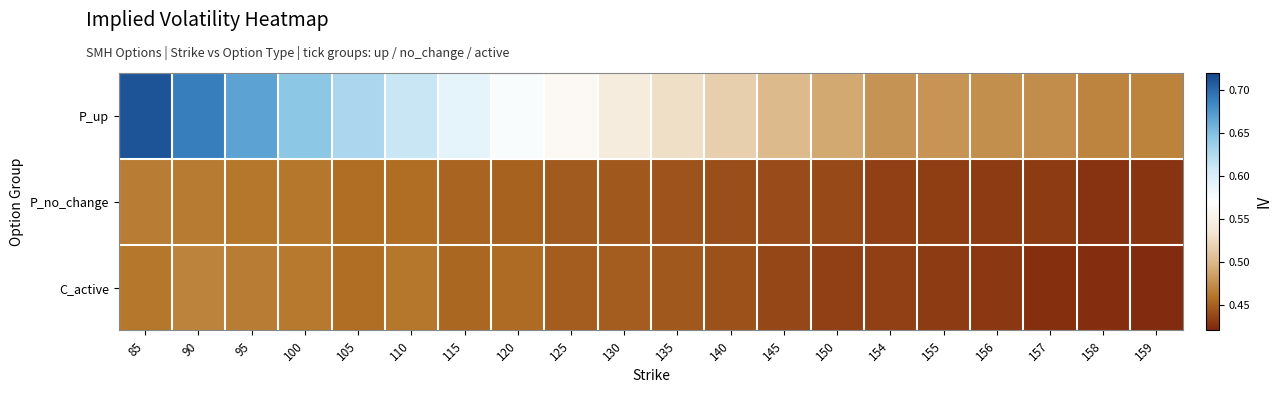

Reading left to right, extract all data points from this chart.

P_up: 85=0.7	90=0.7	95=0.7	100=0.6	105=0.6	110=0.6	115=0.6	120=0.6	125=0.6	130=0.5	135=0.5	140=0.5	145=0.5	150=0.5	154=0.5	155=0.5	156=0.5	157=0.5	158=0.5	159=0.5
P_no_change: 85=0.5	90=0.5	95=0.5	100=0.5	105=0.5	110=0.5	115=0.5	120=0.4	125=0.4	130=0.4	135=0.4	140=0.4	145=0.4	150=0.4	154=0.4	155=0.4	156=0.4	157=0.4	158=0.4	159=0.4
C_active: 85=0.5	90=0.5	95=0.5	100=0.5	105=0.5	110=0.5	115=0.5	120=0.5	125=0.4	130=0.4	135=0.4	140=0.4	145=0.4	150=0.4	154=0.4	155=0.4	156=0.4	157=0.4	158=0.4	159=0.4